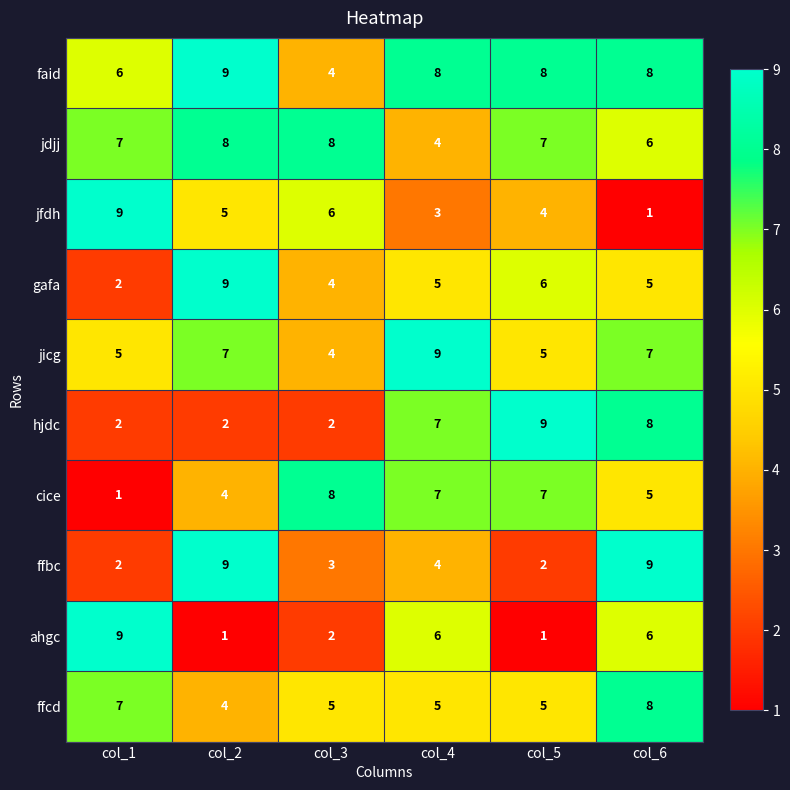

At how many categories does at least one series exceed 1?

6